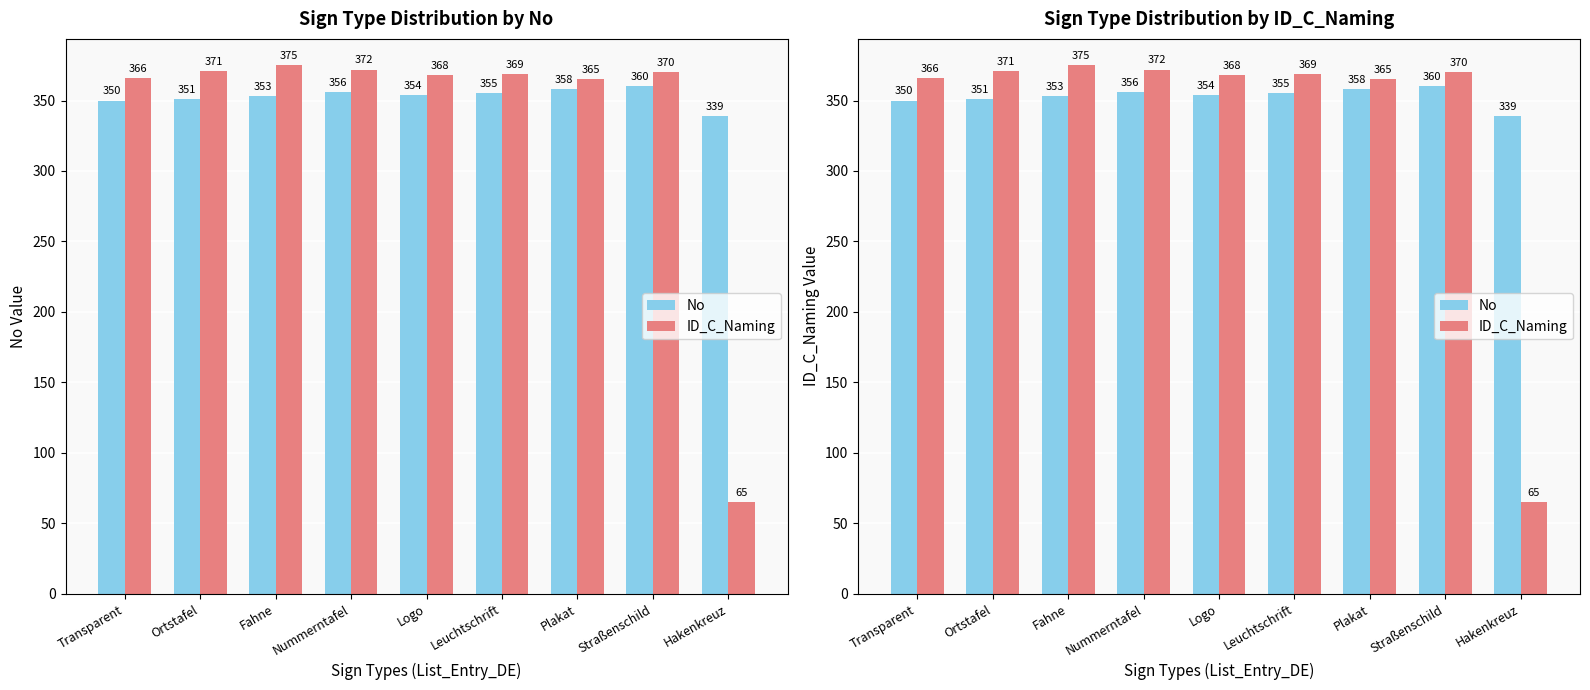

What is the difference between the No values at Plakat and Leuchtschrift?

3